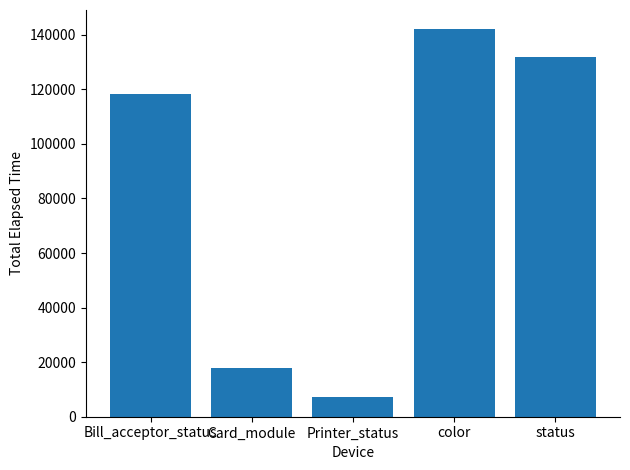

How many data points does each series have?

5